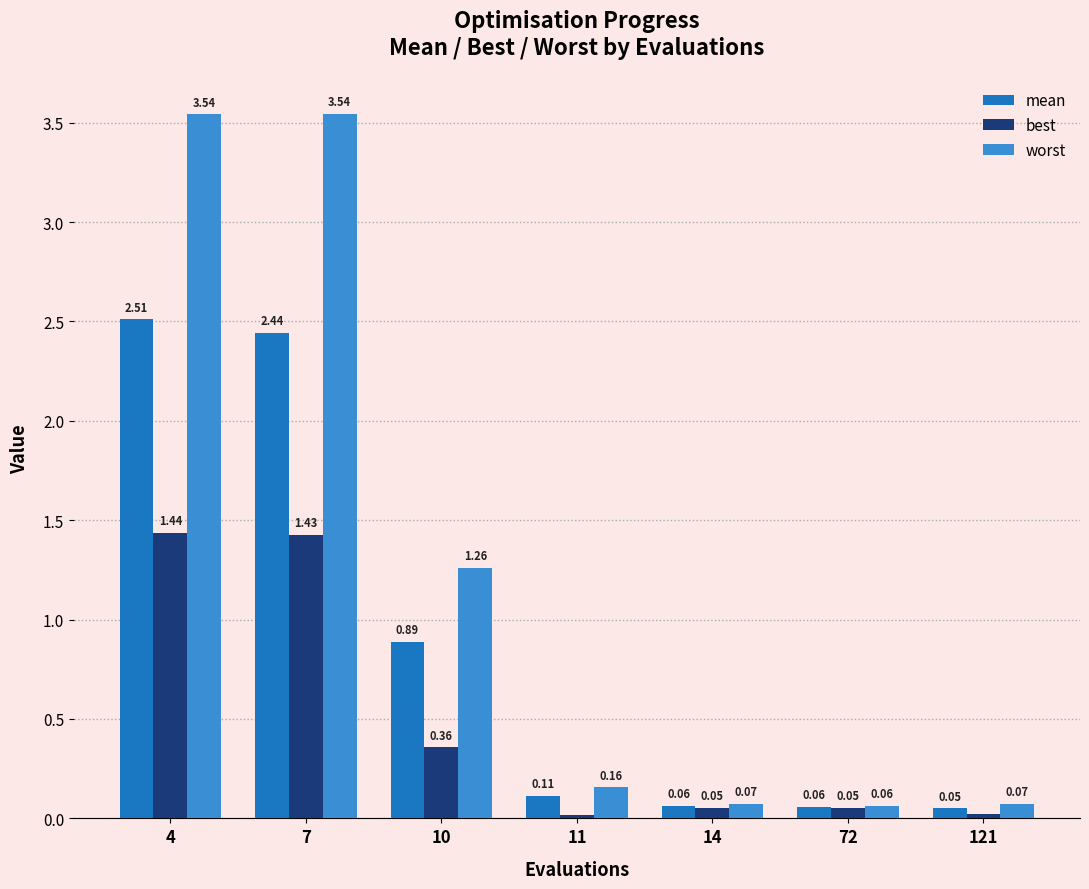

What is the sum of all best values?

3.4